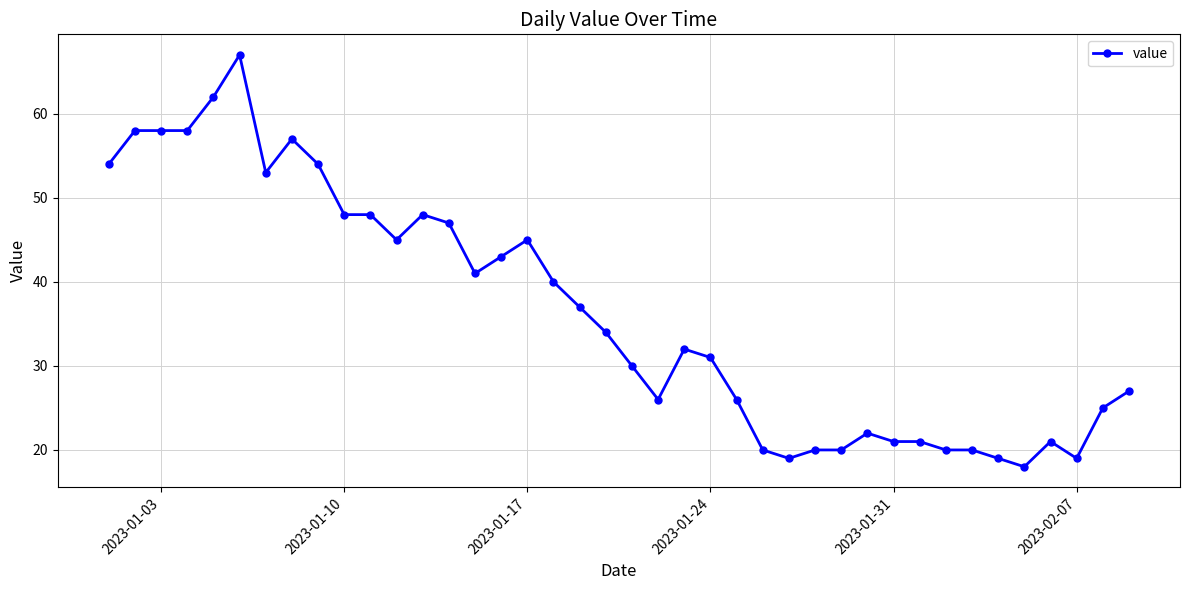

How many lines are shown in the chart?

1